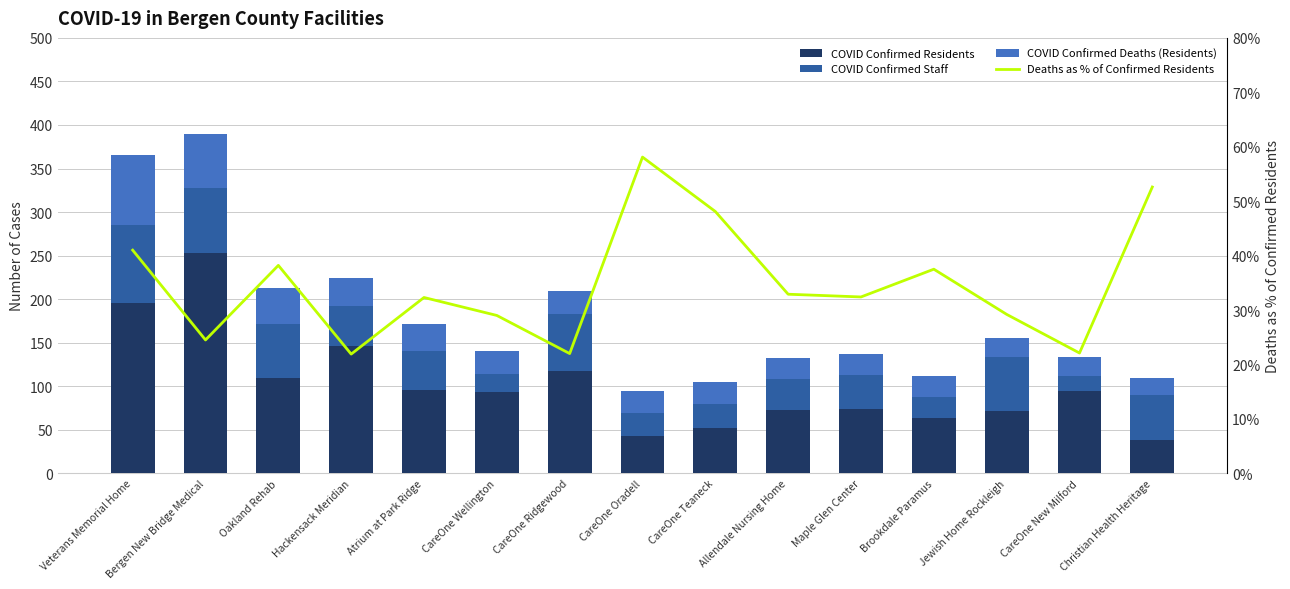

Reading left to right, extract all data points from this chart.

COVID Confirmed Residents: Veterans Memorial Home=195.0	Bergen New Bridge Medical=253.0	Oakland Rehab=110.0	Hackensack Meridian=146.0	Atrium at Park Ridge=96.0	CareOne Wellington=93.0	CareOne Ridgewood=118.0	CareOne Oradell=43.0	CareOne Teaneck=52.0	Allendale Nursing Home=73.0	Maple Glen Center=74.0	Brookdale Paramus=64.0	Jewish Home Rockleigh=72.0	CareOne New Milford=95.0	Christian Health Heritage=38.0
COVID Confirmed Staff: Veterans Memorial Home=90.0	Bergen New Bridge Medical=75.0	Oakland Rehab=61.0	Hackensack Meridian=46.0	Atrium at Park Ridge=45.0	CareOne Wellington=21.0	CareOne Ridgewood=65.0	CareOne Oradell=26.0	CareOne Teaneck=28.0	Allendale Nursing Home=35.0	Maple Glen Center=39.0	Brookdale Paramus=24.0	Jewish Home Rockleigh=62.0	CareOne New Milford=17.0	Christian Health Heritage=52.0
COVID Confirmed Deaths (Residents): Veterans Memorial Home=80.0	Bergen New Bridge Medical=62.0	Oakland Rehab=42.0	Hackensack Meridian=32.0	Atrium at Park Ridge=31.0	CareOne Wellington=27.0	CareOne Ridgewood=26.0	CareOne Oradell=25.0	CareOne Teaneck=25.0	Allendale Nursing Home=24.0	Maple Glen Center=24.0	Brookdale Paramus=24.0	Jewish Home Rockleigh=21.0	CareOne New Milford=21.0	Christian Health Heritage=20.0
Deaths as % of Confirmed Residents: Veterans Memorial Home=41.0	Bergen New Bridge Medical=24.5	Oakland Rehab=38.2	Hackensack Meridian=21.9	Atrium at Park Ridge=32.3	CareOne Wellington=29.0	CareOne Ridgewood=22.0	CareOne Oradell=58.1	CareOne Teaneck=48.1	Allendale Nursing Home=32.9	Maple Glen Center=32.4	Brookdale Paramus=37.5	Jewish Home Rockleigh=29.2	CareOne New Milford=22.1	Christian Health Heritage=52.6